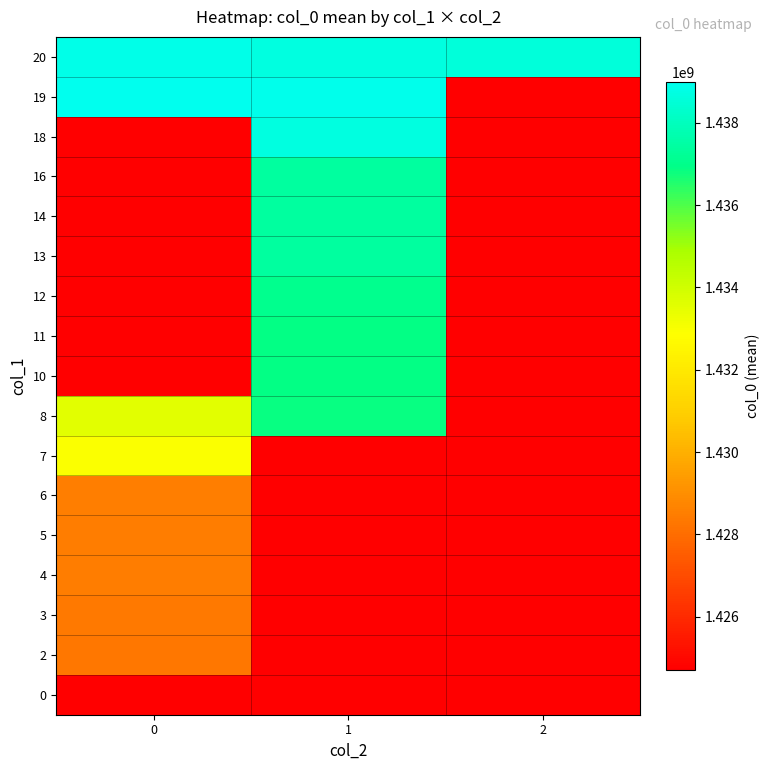

How many categories are shown in the chart?

3